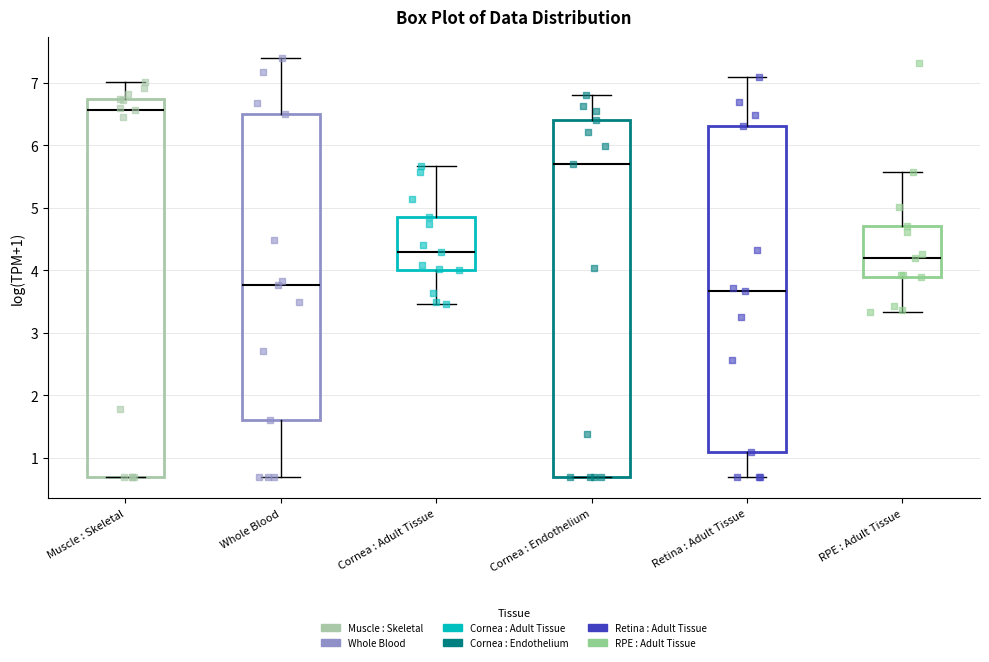

Reading left to right, read every box against the y-axis: the position of its median line, the range the box covers, and the ends of its whiskers. The values are not printed on the chart, so give them approximately, as read against the axis.

Muscle : Skeletal: median 6.6, box 0.7 to 6.7, whiskers 0.7 to 7.0
Whole Blood: median 3.8, box 1.6 to 6.5, whiskers 0.7 to 7.4
Cornea : Adult Tissue: median 4.3, box 4.0 to 4.9, whiskers 3.5 to 5.7
Cornea : Endothelium: median 5.7, box 0.7 to 6.4, whiskers 0.7 to 6.8
Retina : Adult Tissue: median 3.7, box 1.1 to 6.3, whiskers 0.7 to 7.1
RPE : Adult Tissue: median 4.2, box 3.9 to 4.7, whiskers 3.3 to 5.6